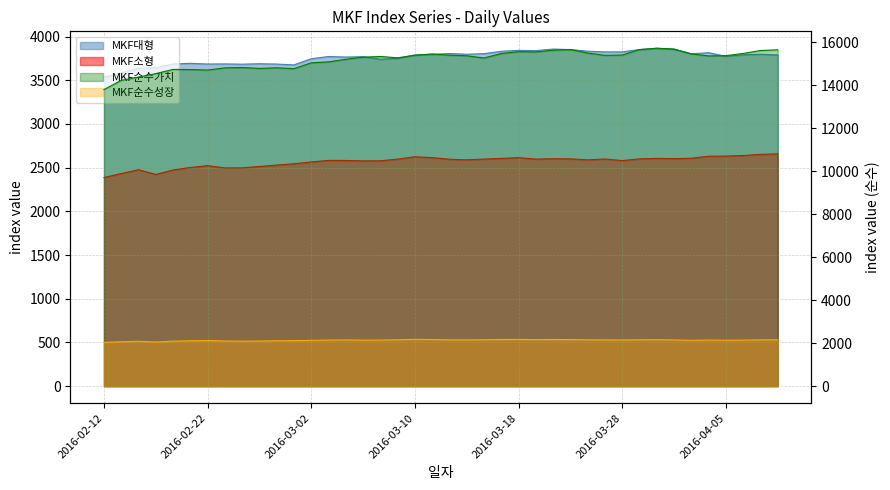

What is the label of the 26th point from the left?

2016-03-21